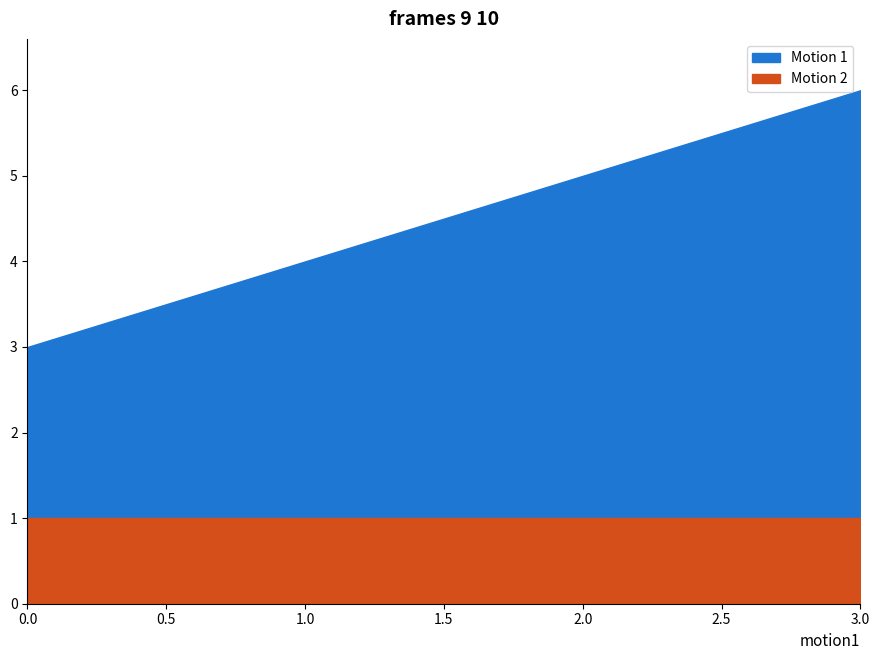

True or false: u_final and s cross at least once.

False